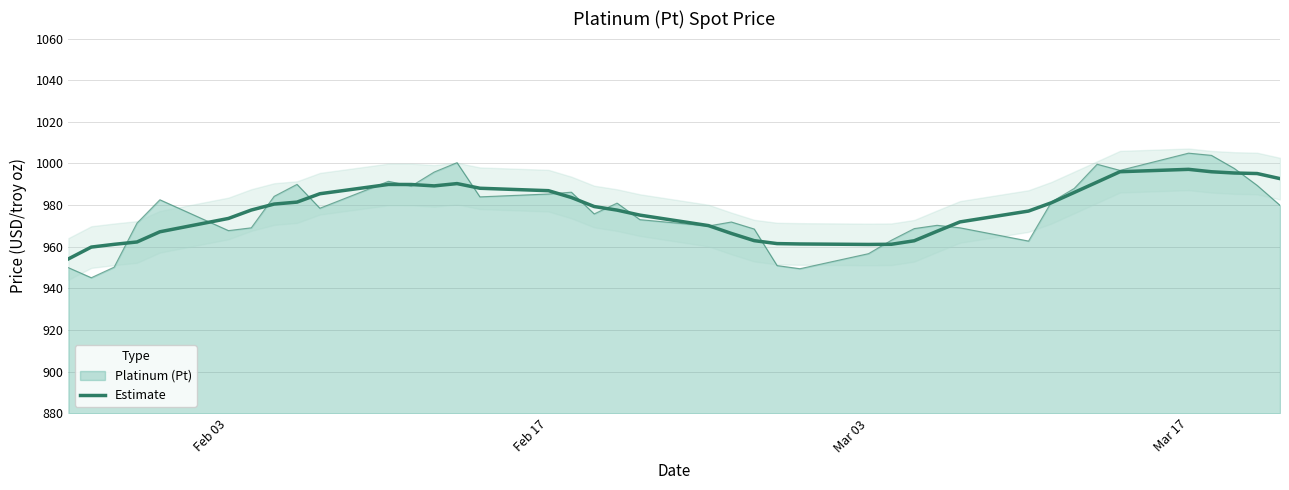

Does the chart display data point markers on the line(s)?

No